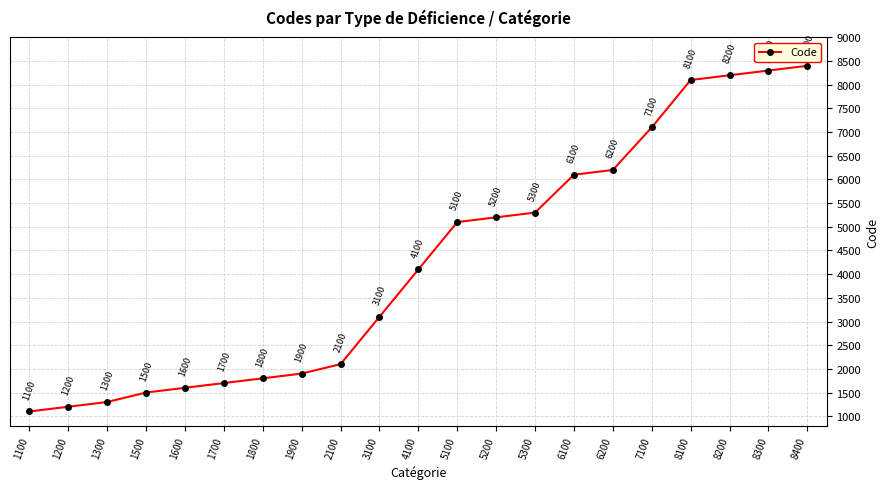

Which has a higher value, 5300 or 1600?

5300